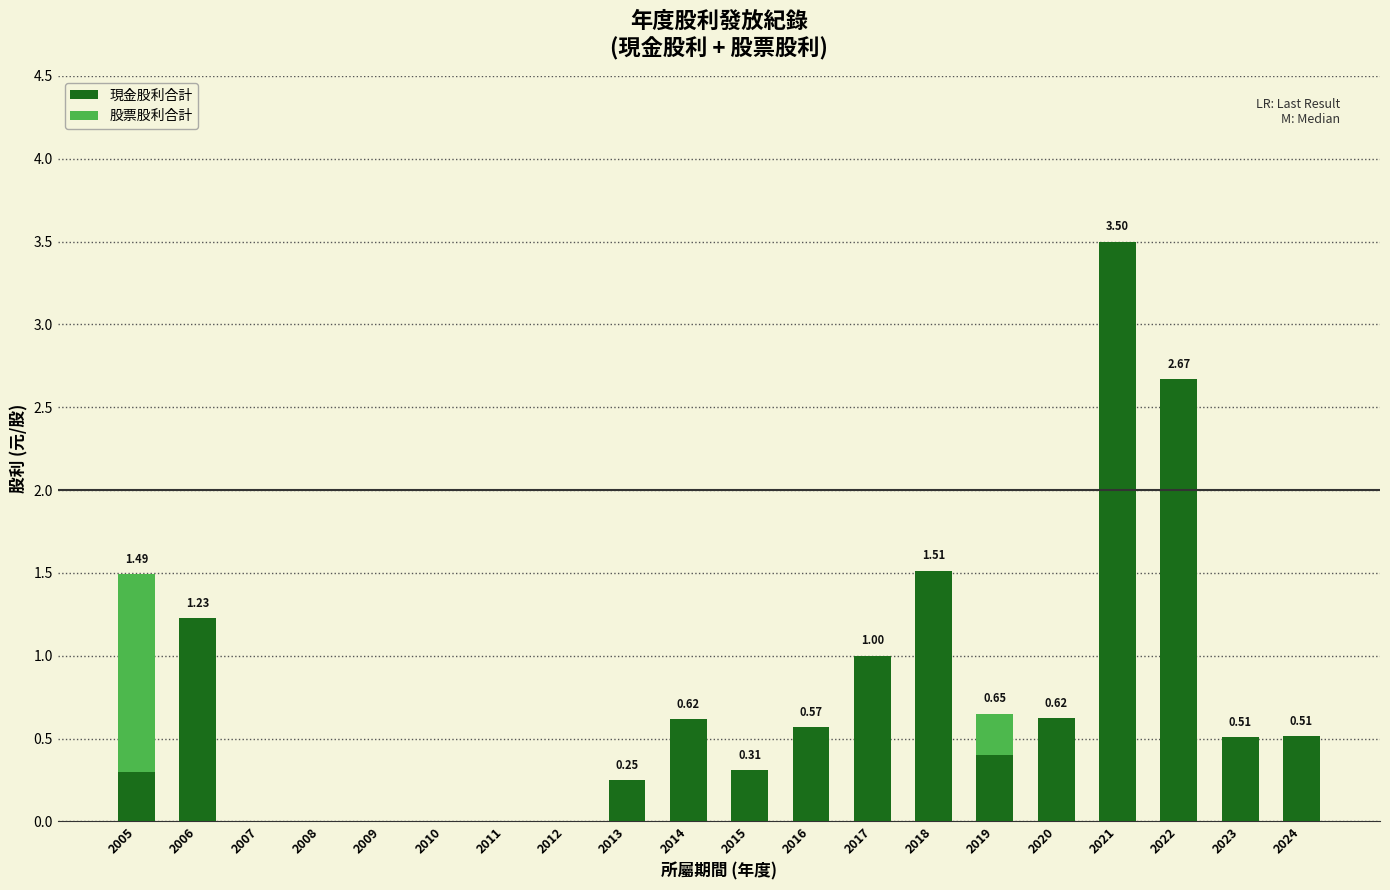

What is the total value across all series at 2016?

0.6